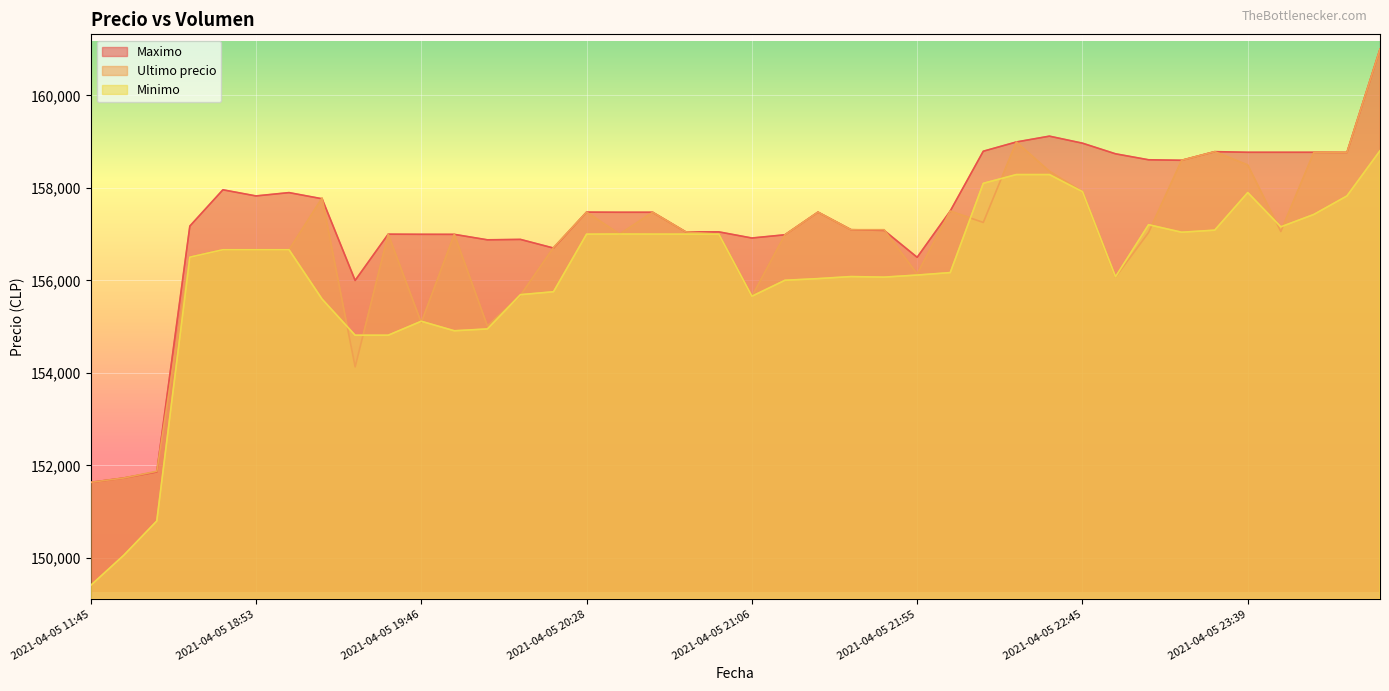

What is the minimum value for Ultimo precio?

151633